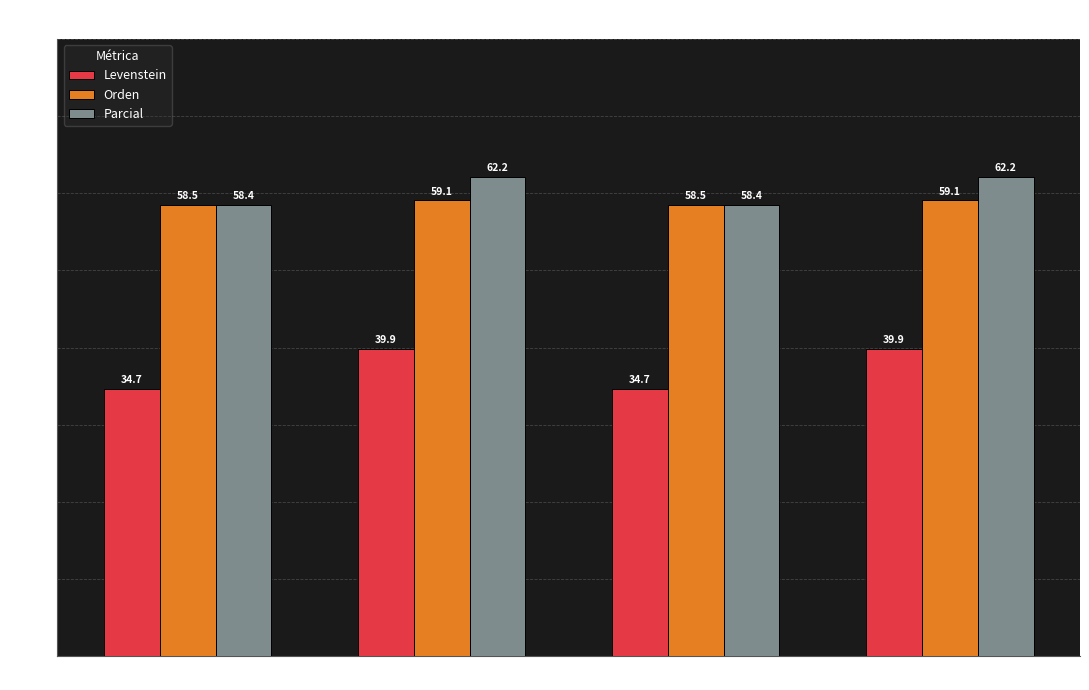

What is the minimum value for Levenstein?

34.7